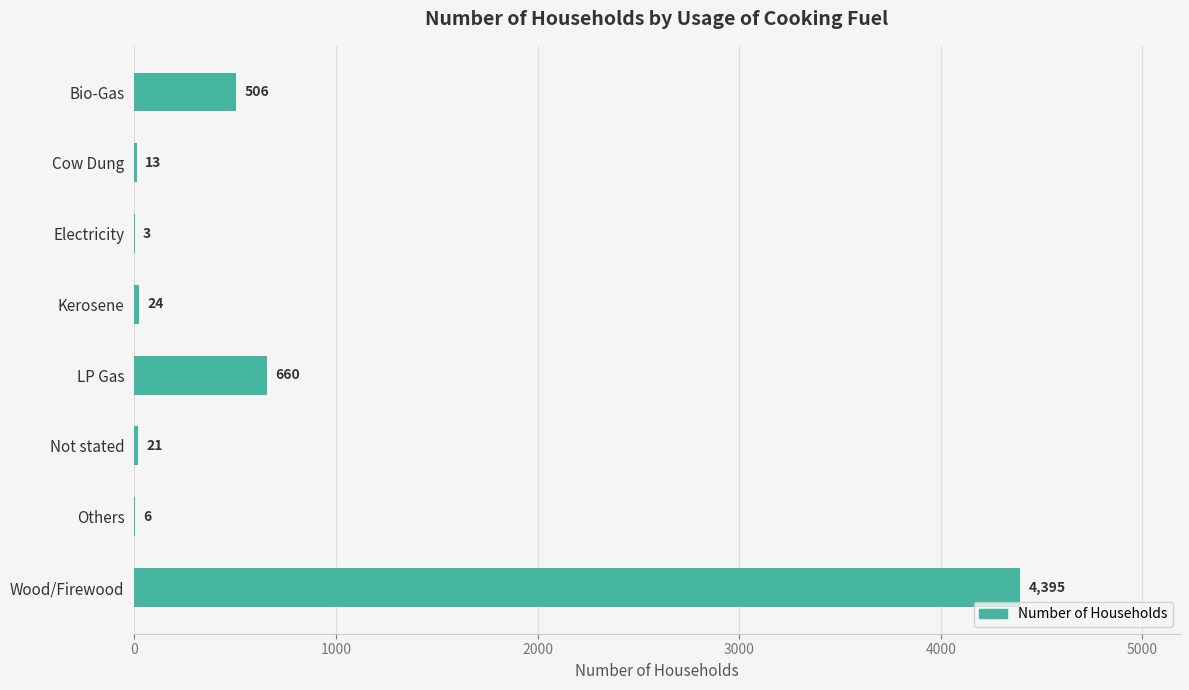

Approximately how many times larger is the value at LP Gas compared to Electricity?

220.0